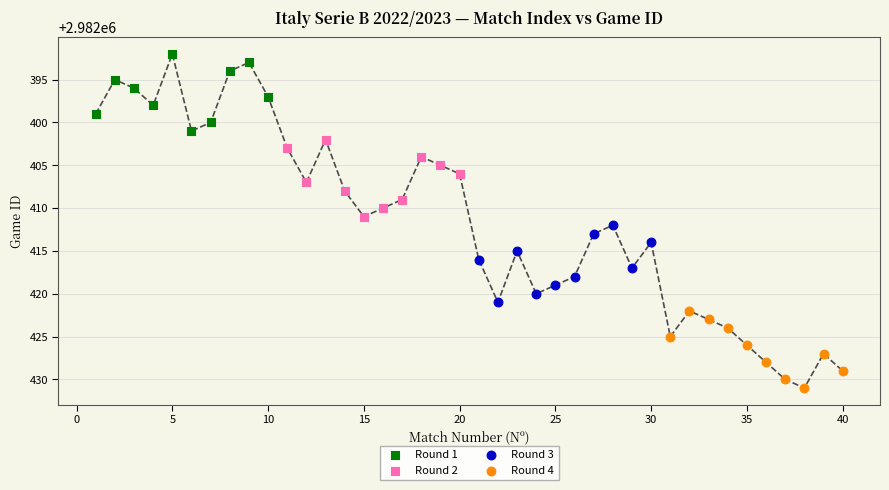

What are all the series names shown in the legend?

Round 1, Round 2, Round 3, Round 4